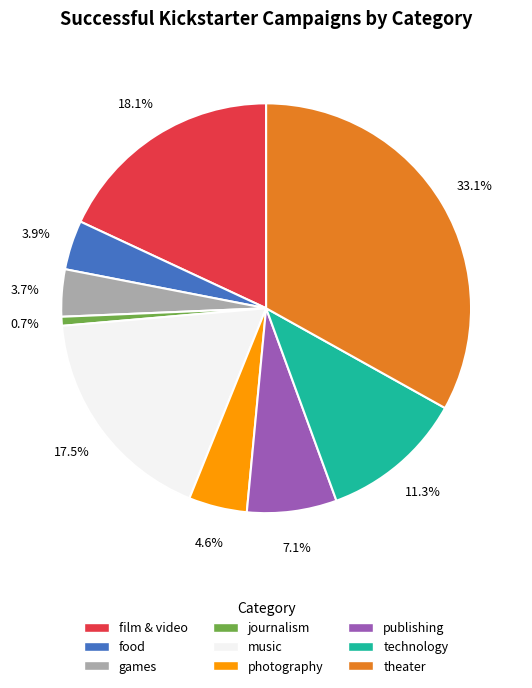

Is the sum of photography and film & video greater than half?

No